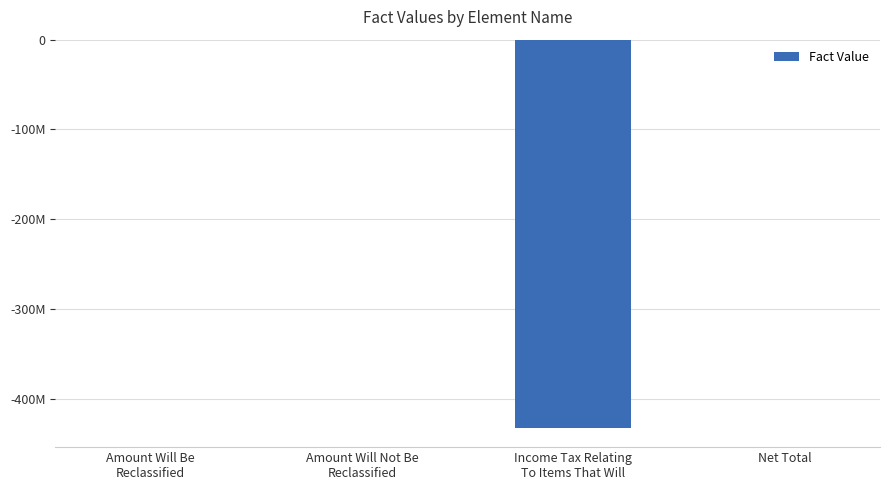

What position from the left is Income Tax Relating
To Items That Will?

3